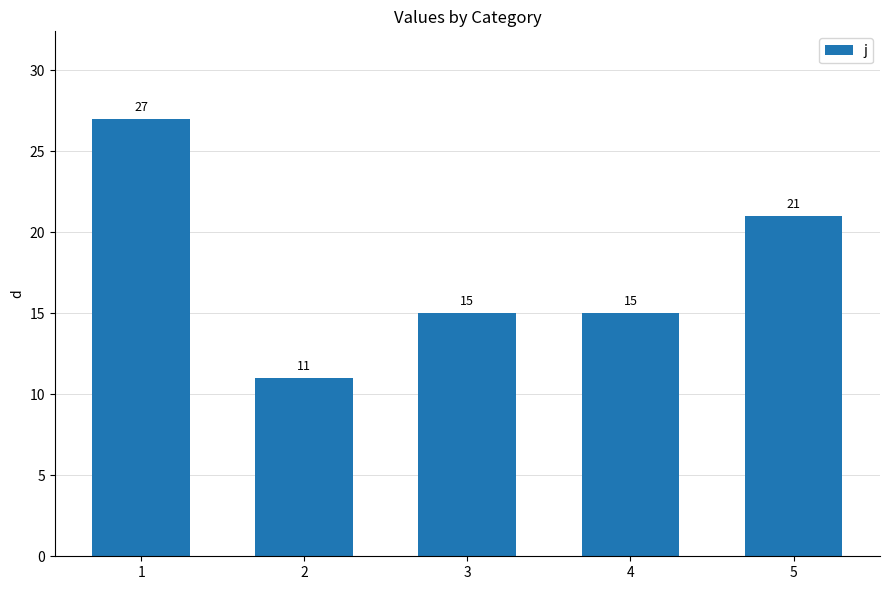

How many categories are shown in the chart?

5